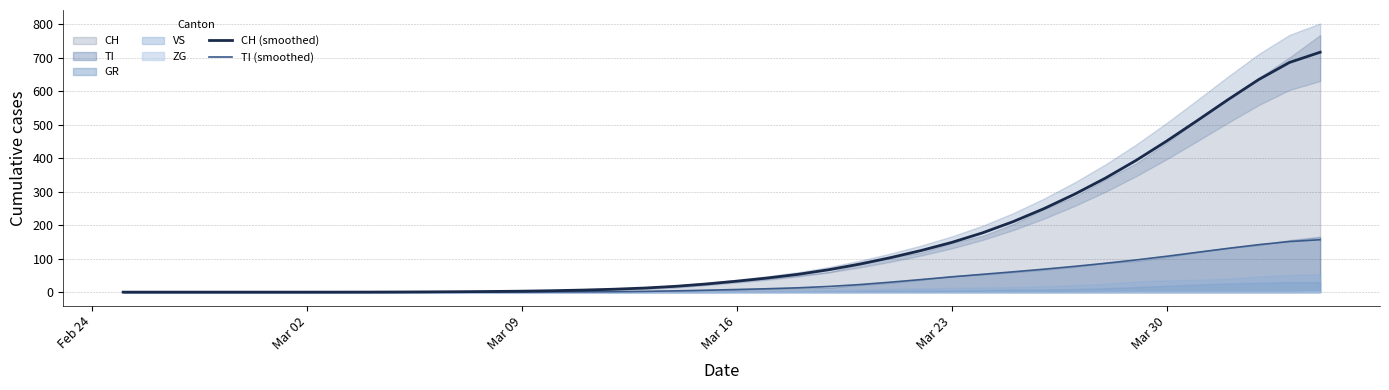

What is the maximum value for TI (smoothed)?

156.4